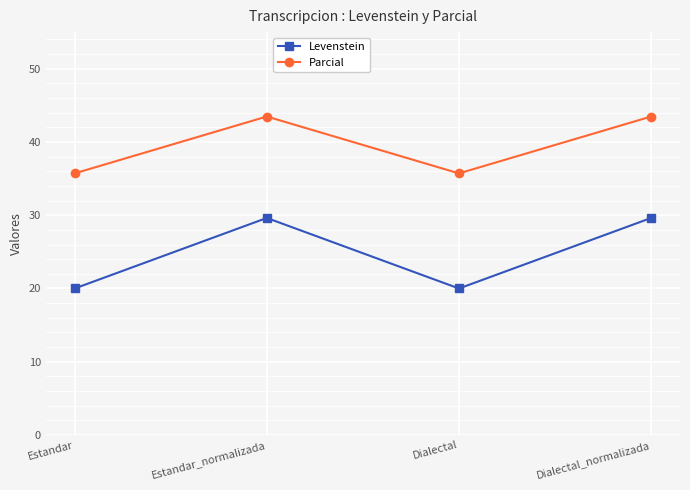

Reading left to right, list all the values displayed in this chart.

Levenstein: 20.0	29.6	20.0	29.6
Parcial: 35.7	43.5	35.7	43.5